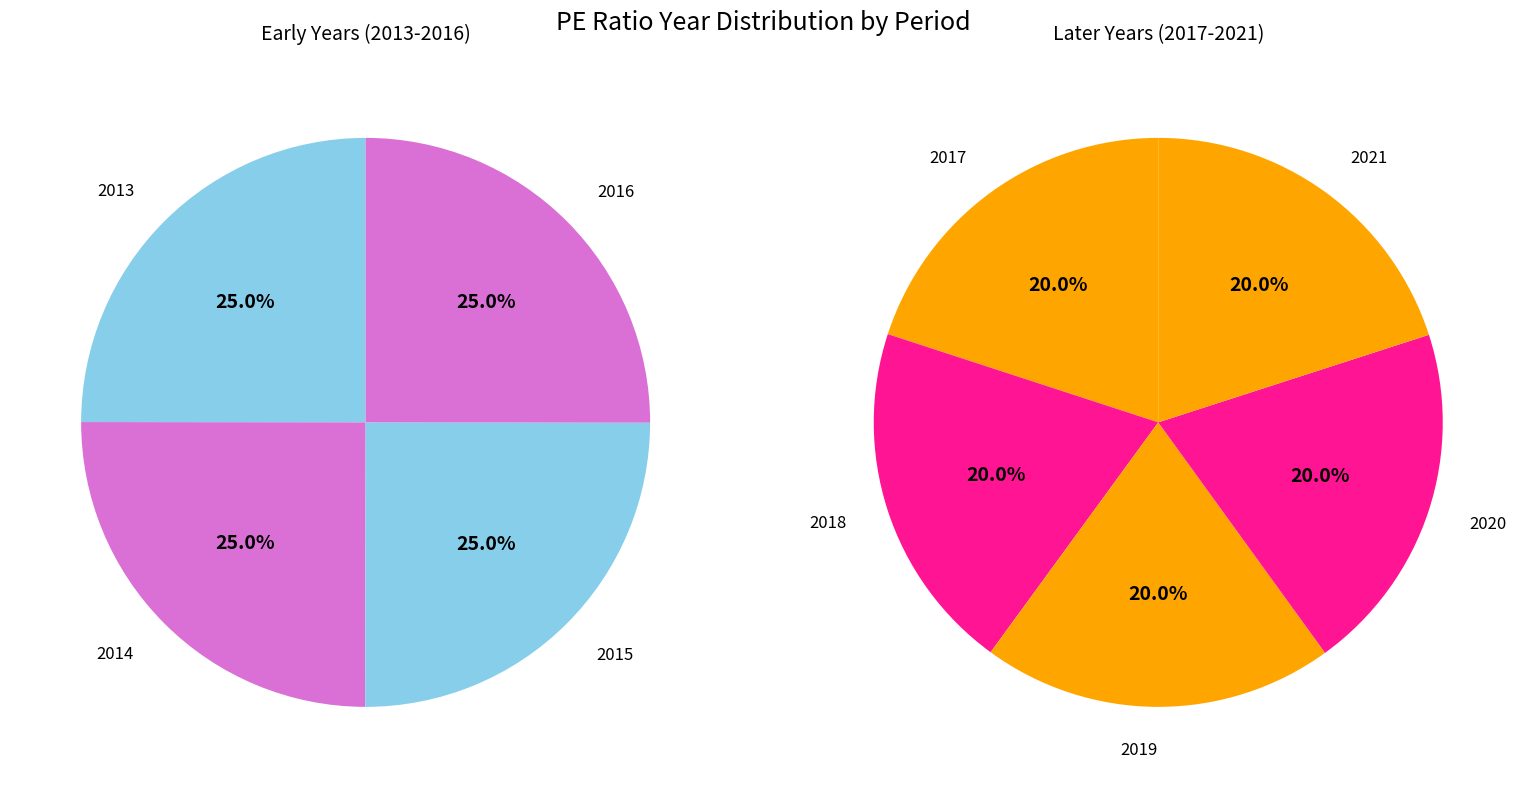

Count the number of slices in the pie.

9